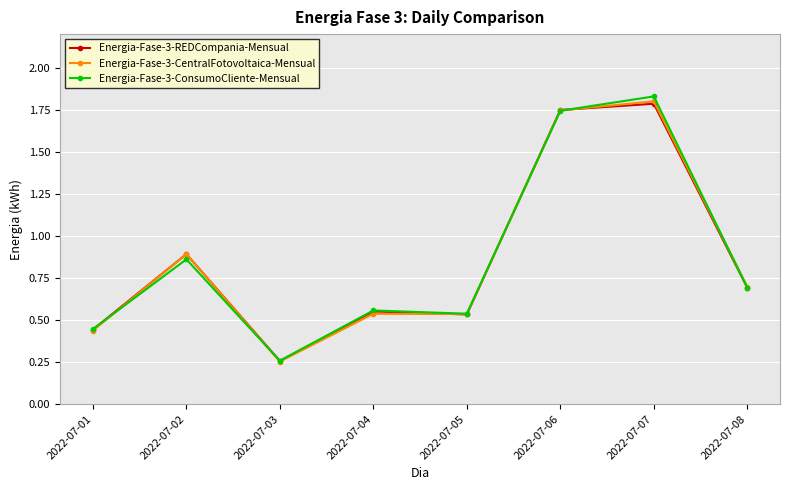

Which category has the lowest value in the Energia-Fase-3-CentralFotovoltaica-Mensual series?

2022-07-03